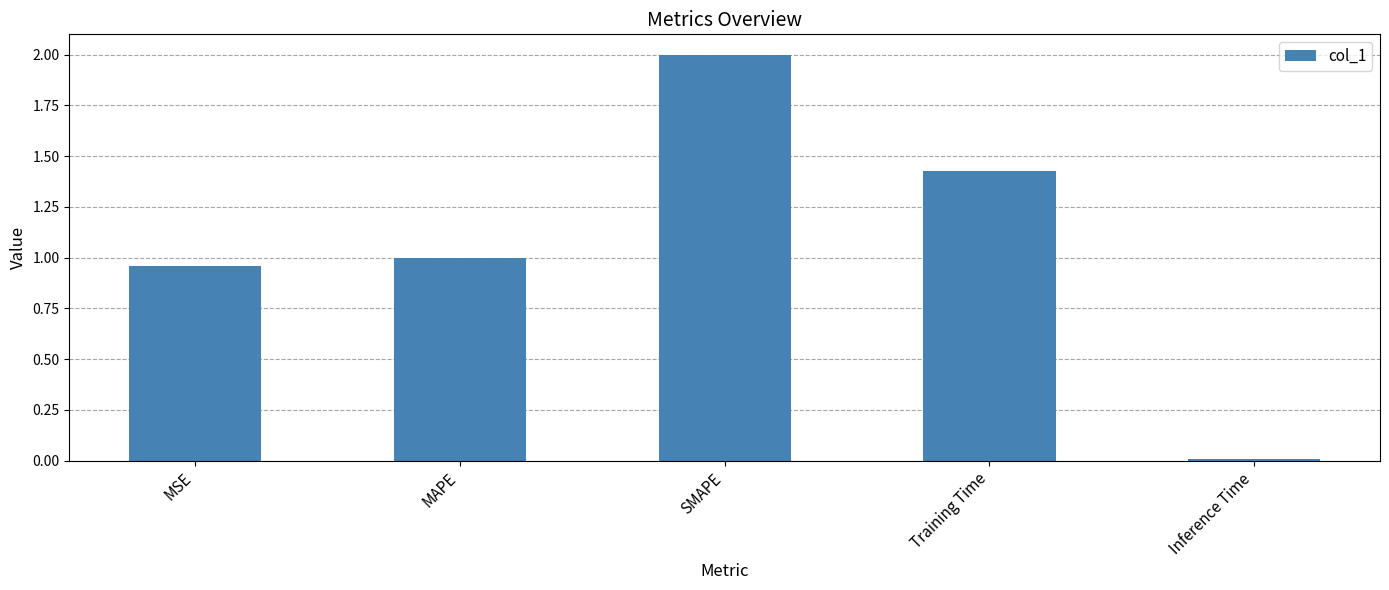

What is the sum of the values at MAPE and MSE?

2.0